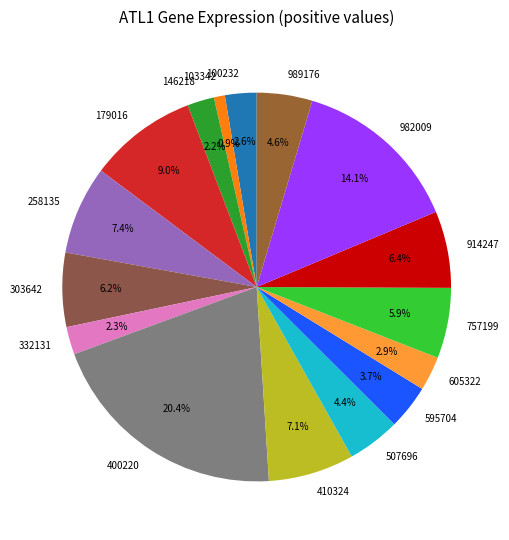

True or false: 146218 accounts for 15% of the total.

False